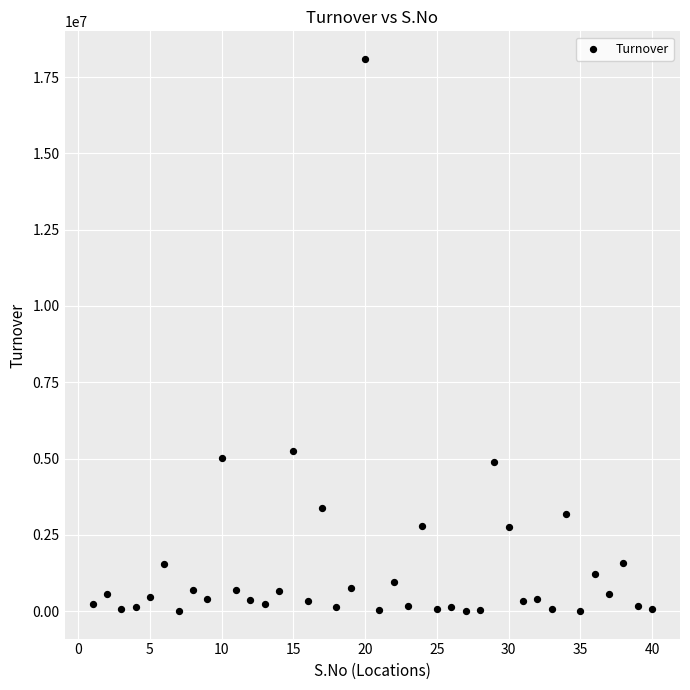

What is the range of X values (max minus min)?

39